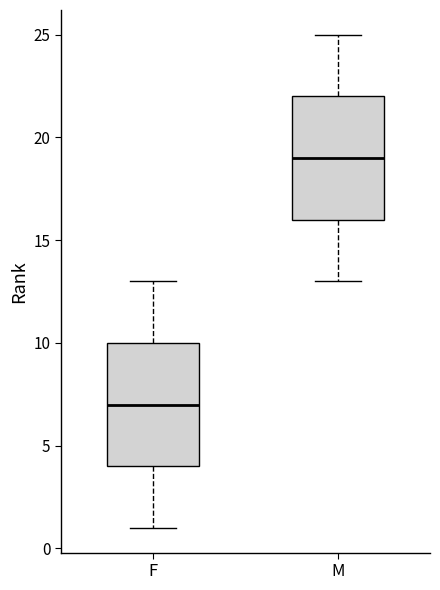

Reading left to right, transcribe this box plot: for each box, give where its median line is, the range the box spans, and where its two whiskers end, as read against the y-axis. The values are not printed on the chart, so give them approximately, as read against the axis.

F: median 7, box 4 to 10, whiskers 1 to 13
M: median 19, box 16 to 22, whiskers 13 to 25